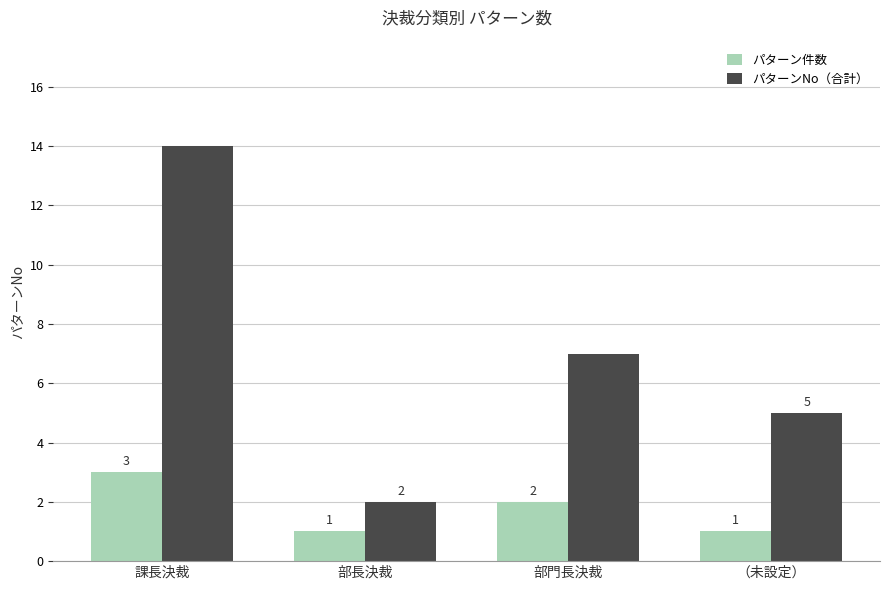

The value of パターンNo（合計） at 部長決裁 is 3. True or false?

False